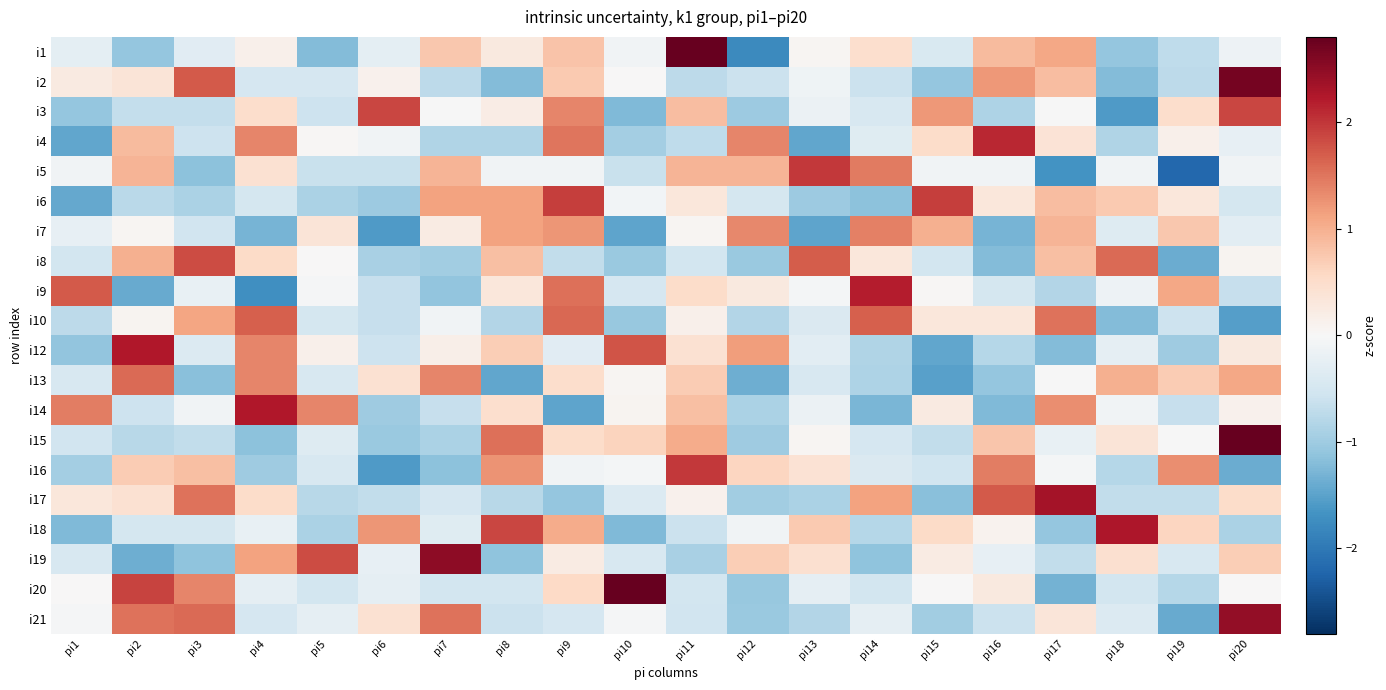

What is the total value across all series at pi3?

1.6